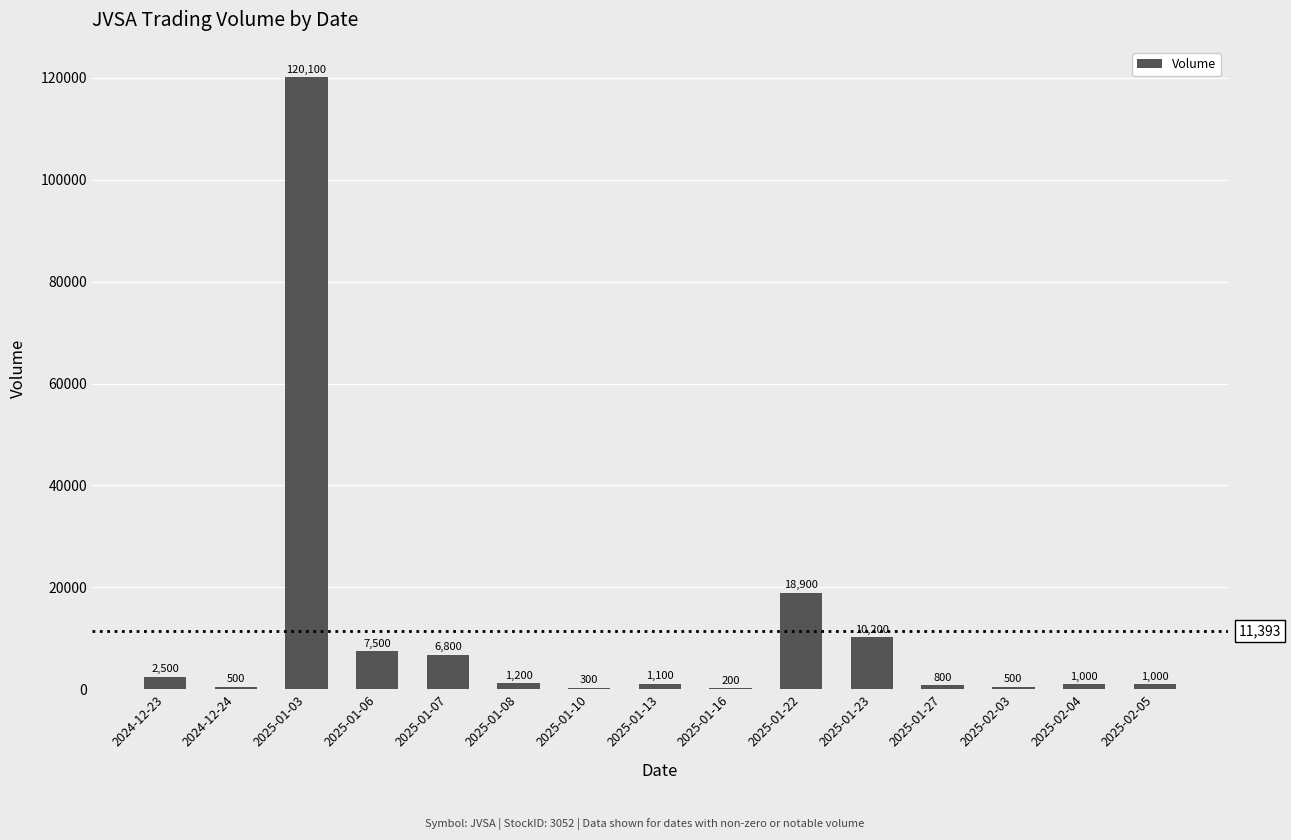

Reading left to right, what are all the values shown in this chart?

2500	500	120100	7500	6800	1200	300	1100	200	18900	10200	800	500	1000	1000